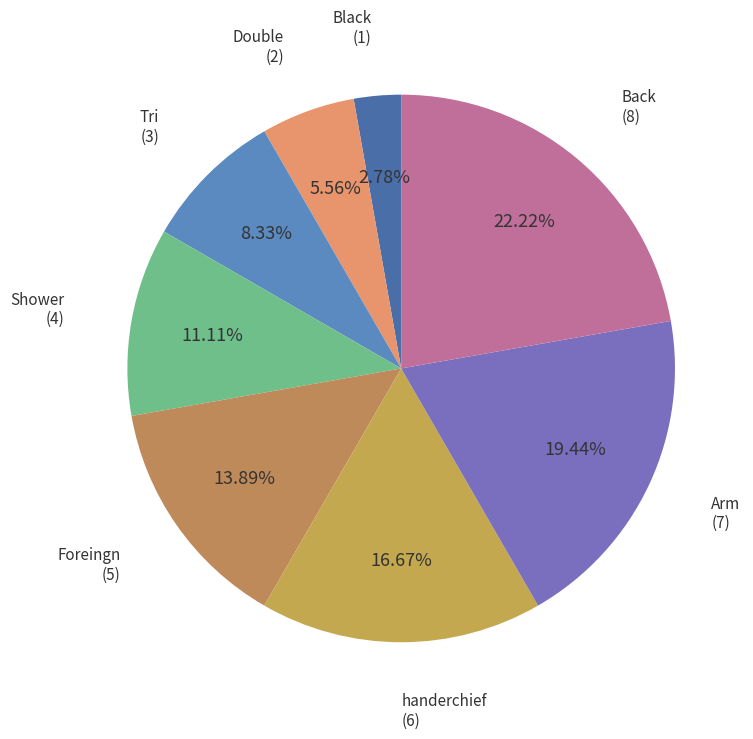

To the nearest percent, what is the average slice percentage?

12%